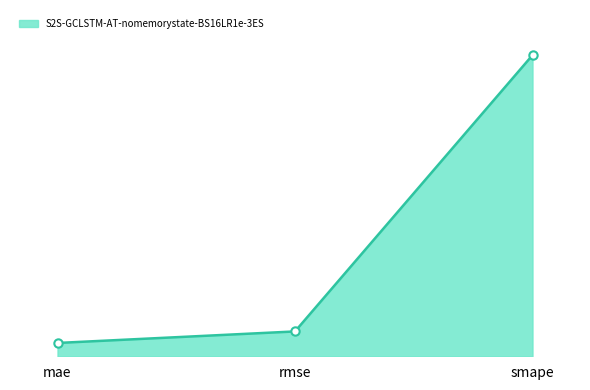

Is this an area chart (filled region under the line)?

Yes